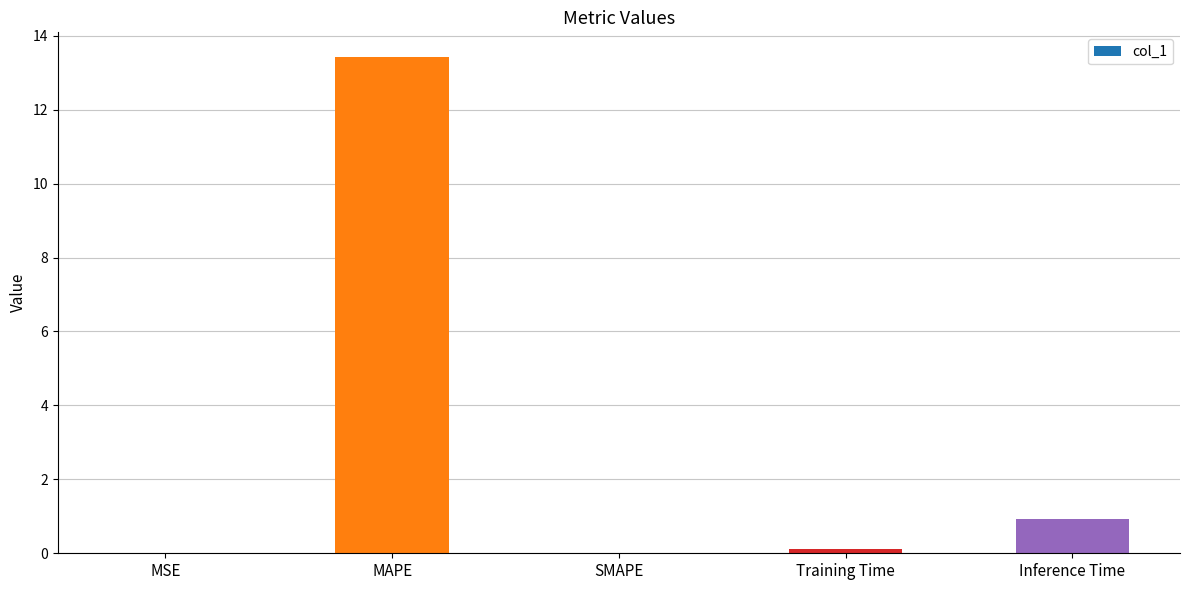

What is the sum of all values?

14.5